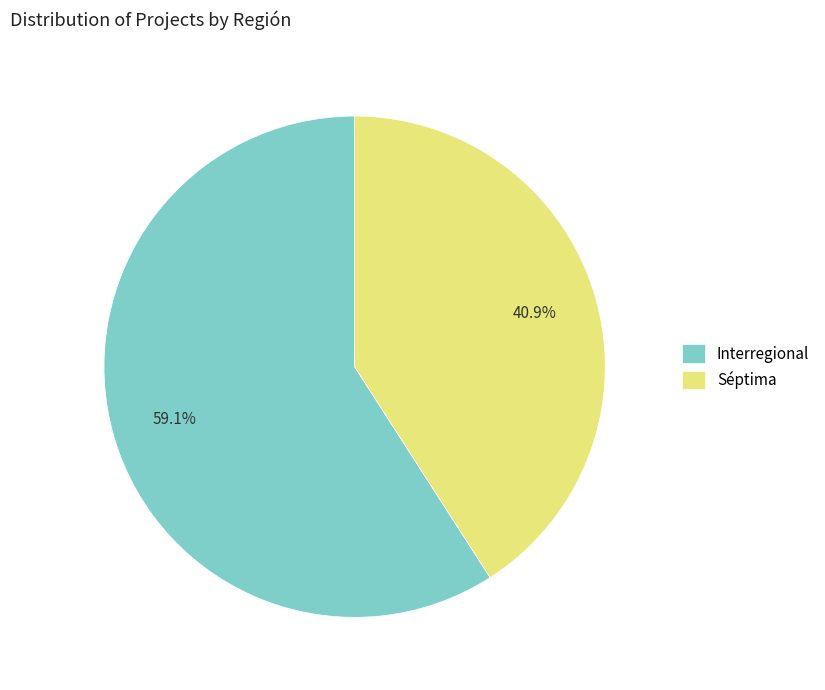

Which has a higher value, Séptima or Interregional?

Interregional